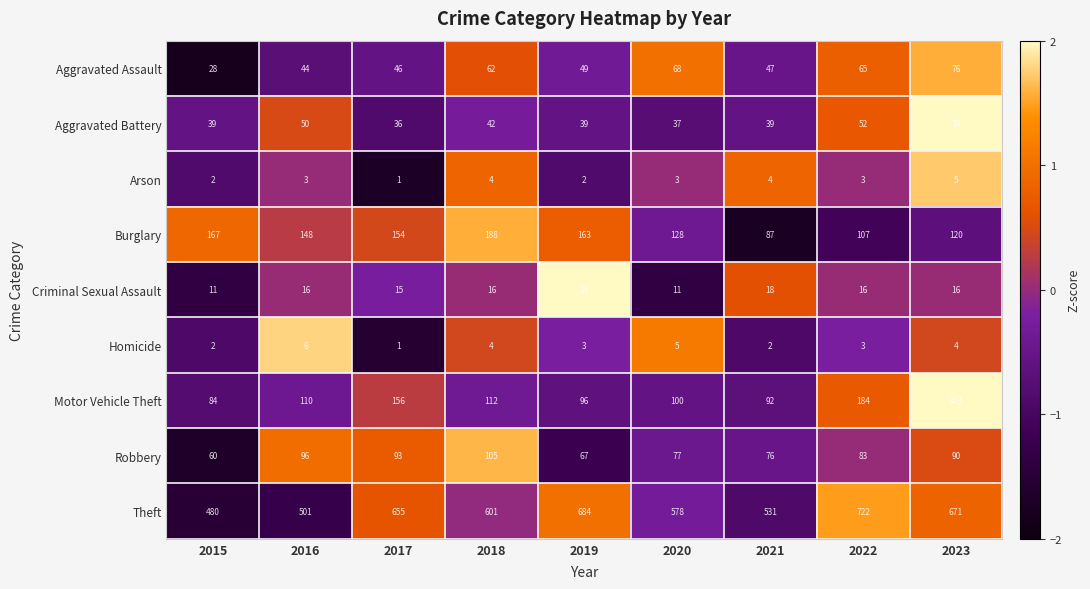

Which category has the lowest value across all series?

2017